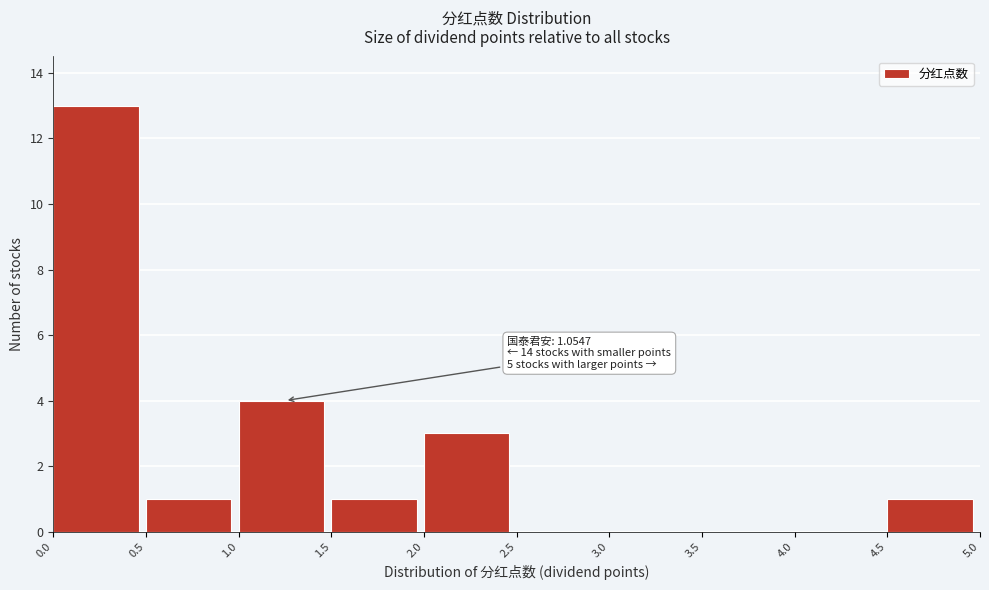

Which range on the x-axis has the tallest bar?

0.0 to 0.5